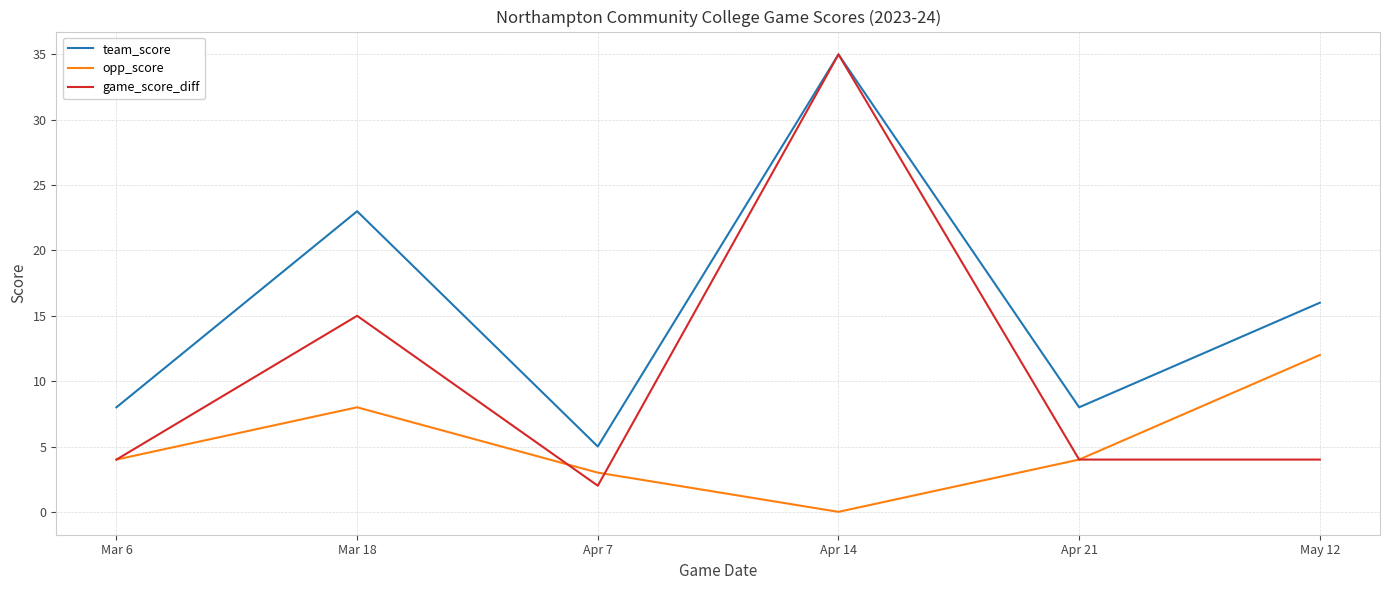

Count the number of categories in the chart.

6